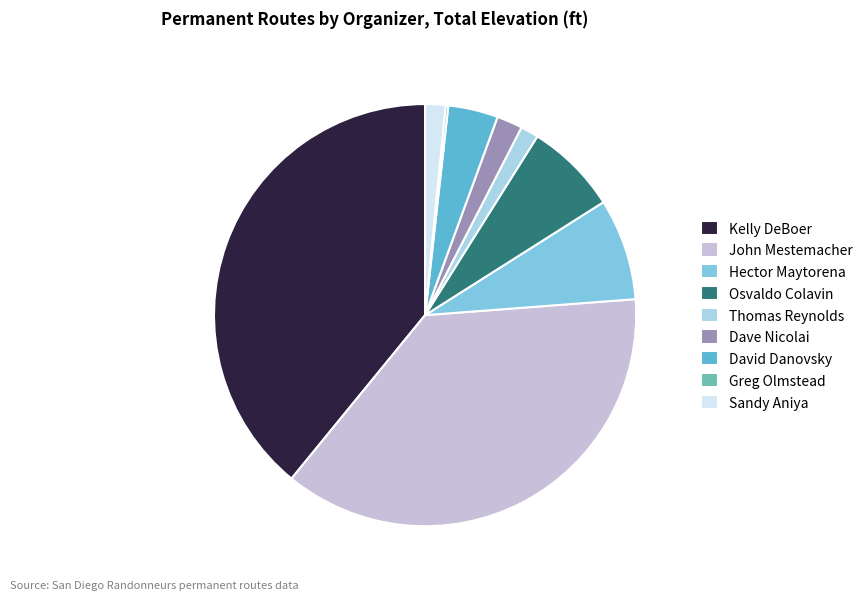

True or false: David Danovsky accounts for 4% of the total.

True